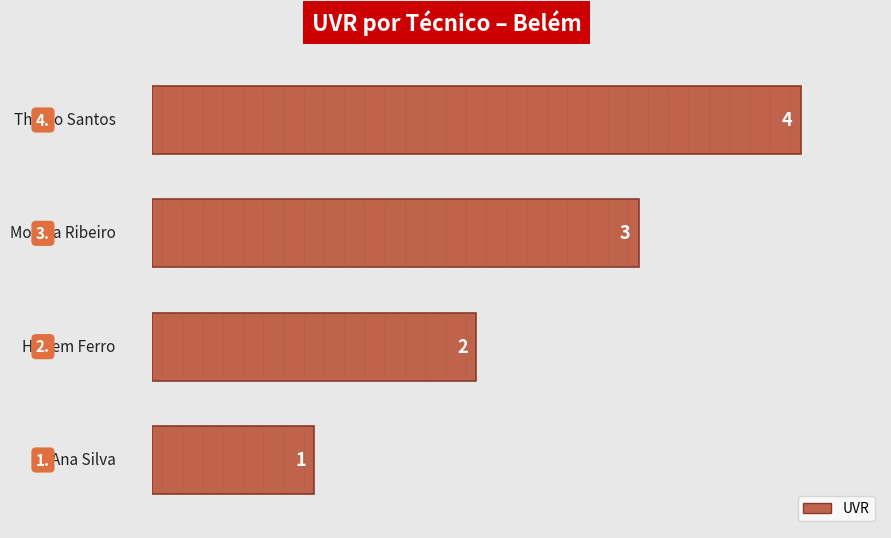

What is the difference between the maximum and minimum values?

3